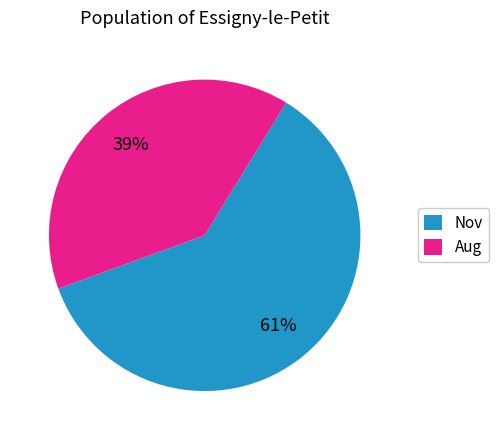

To the nearest percent, what is the average slice percentage?

50%